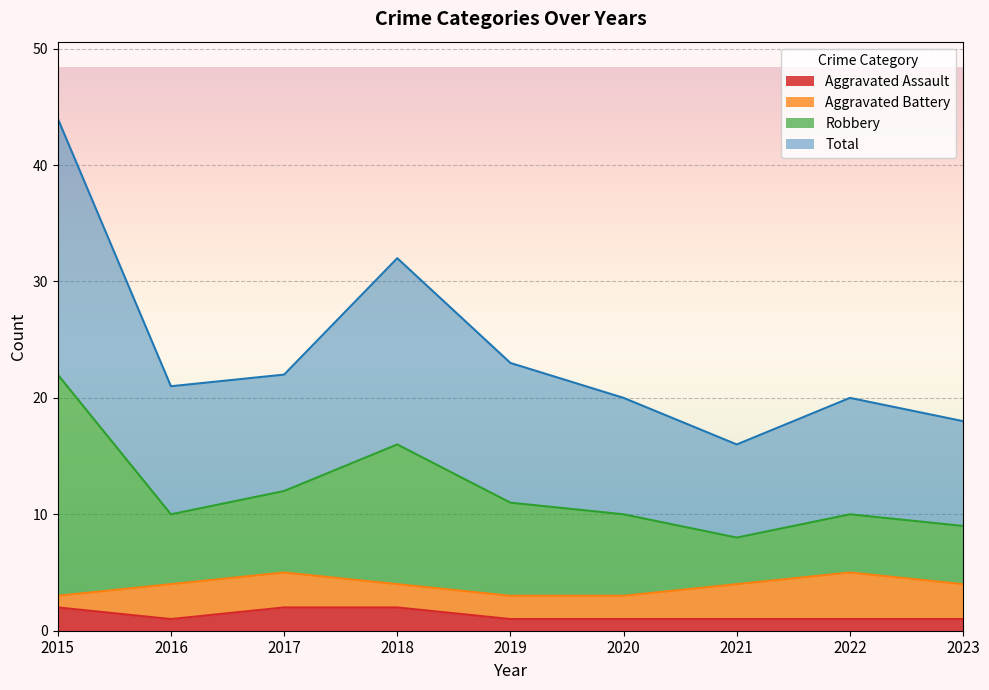

What are all the series names shown in the legend?

Aggravated Assault, Aggravated Battery, Robbery, Total